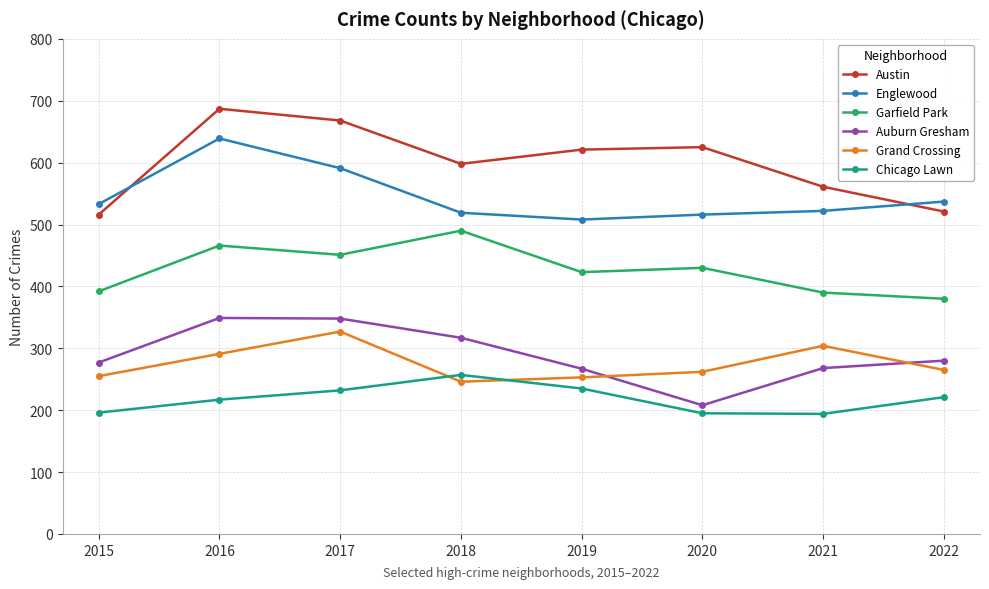

Which series has the largest range (max minus min)?

Austin